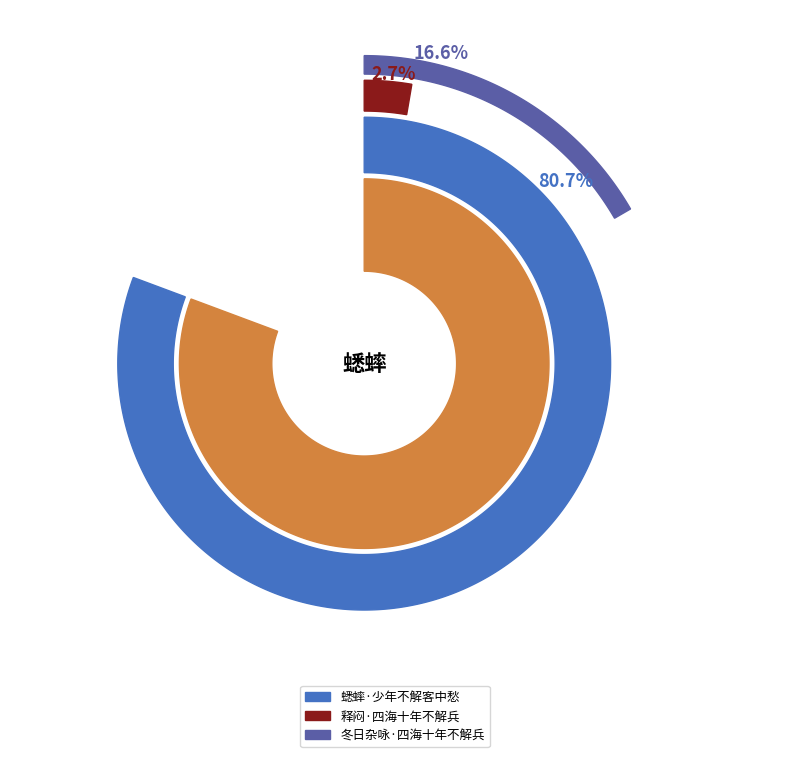

What percentage is the 蟋蟀·少年不解客中愁 slice, to the nearest percent?

81%